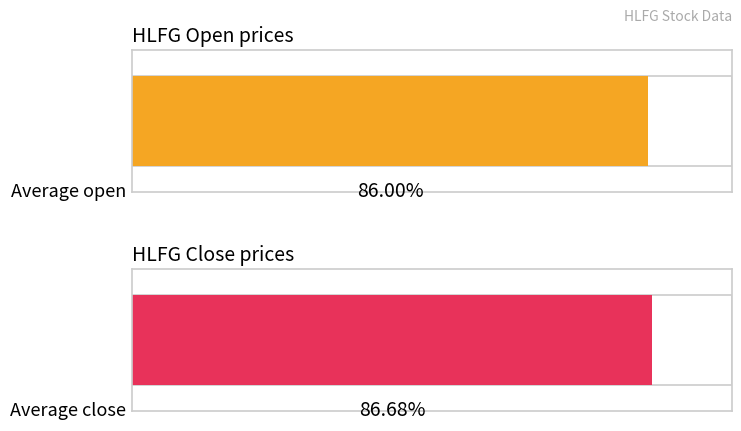

What are all the series names shown in the legend?

open, close